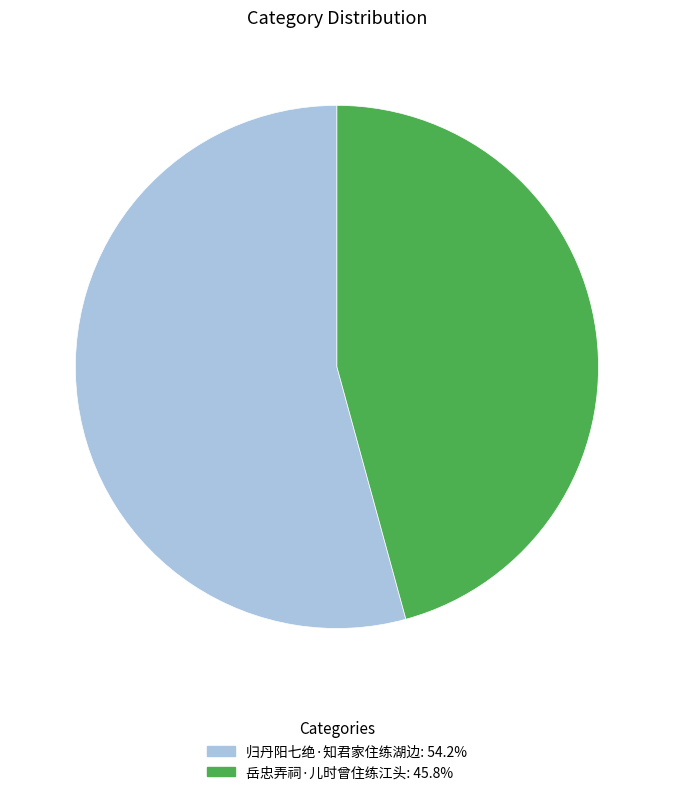

Combined, do 岳忠弄祠·儿时曾住练江头 and 归丹阳七绝·知君家住练湖边 account for over 50%?

Yes